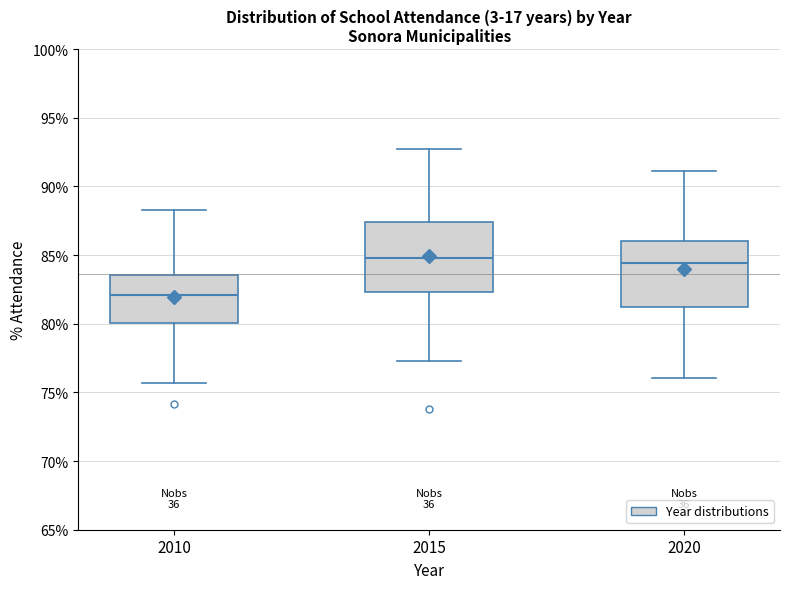

Where is the upper edge of the box at x = 2010 on the y-axis? The values are not printed on the chart, so give them approximately, as read against the axis.

83.5